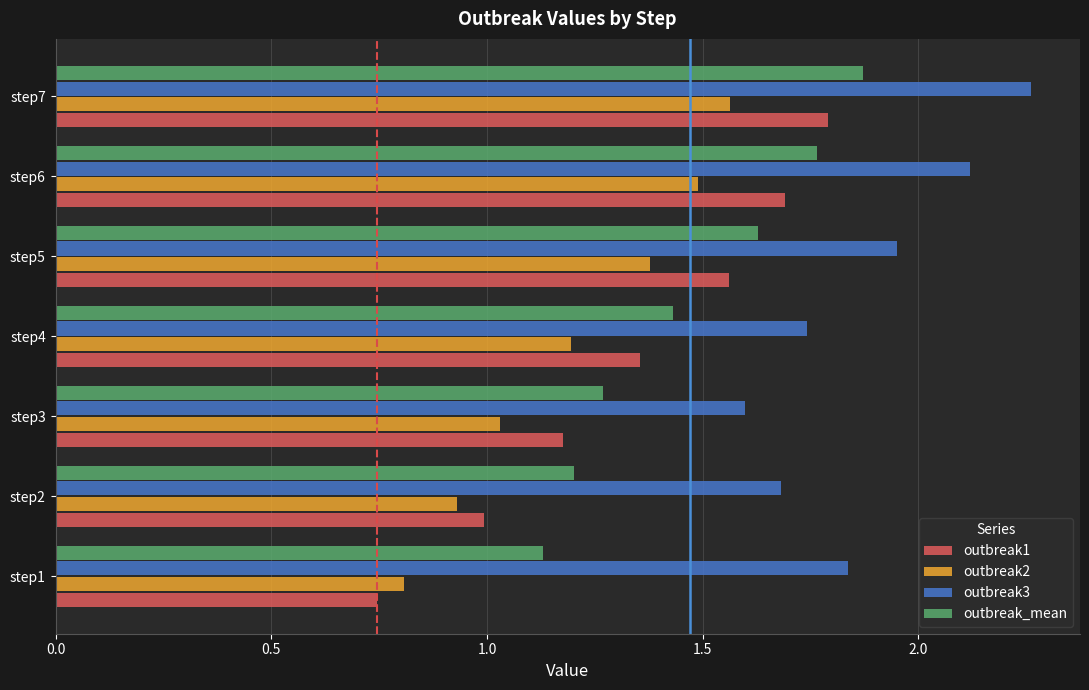

The value of outbreak1 at step2 is 1.0. True or false?

True